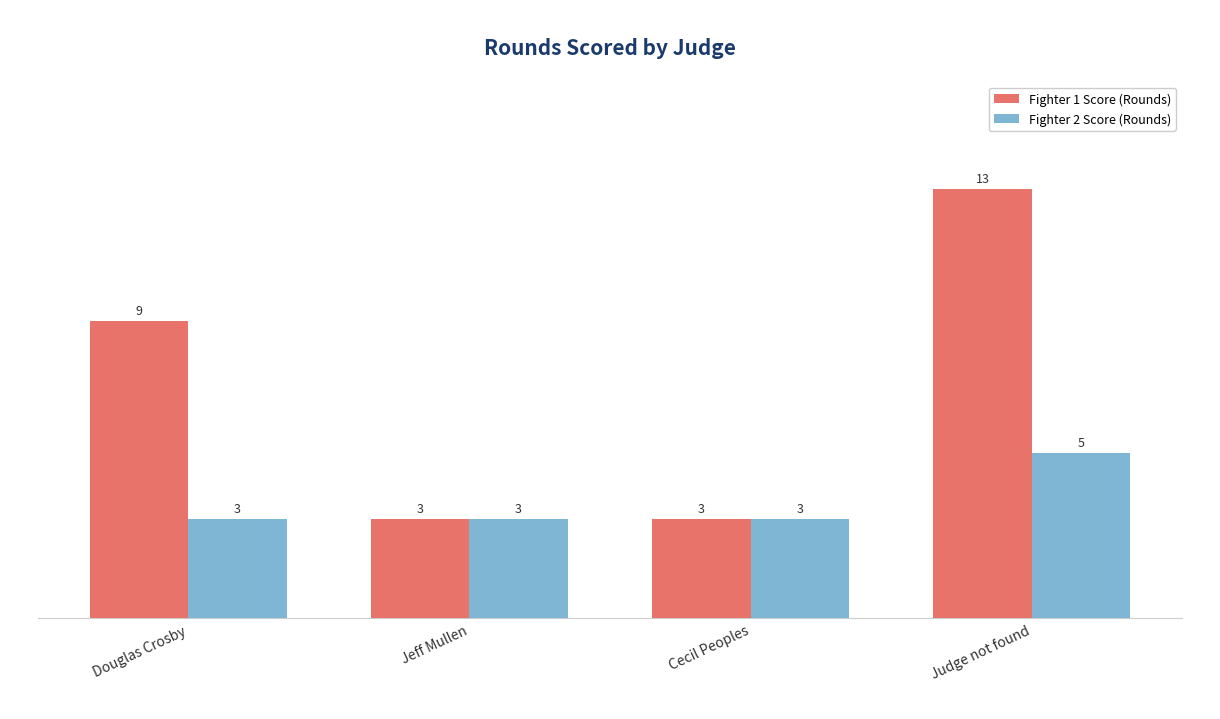

The Fighter 2 Score (Rounds) series shows 3 at Douglas Crosby. True or false?

True